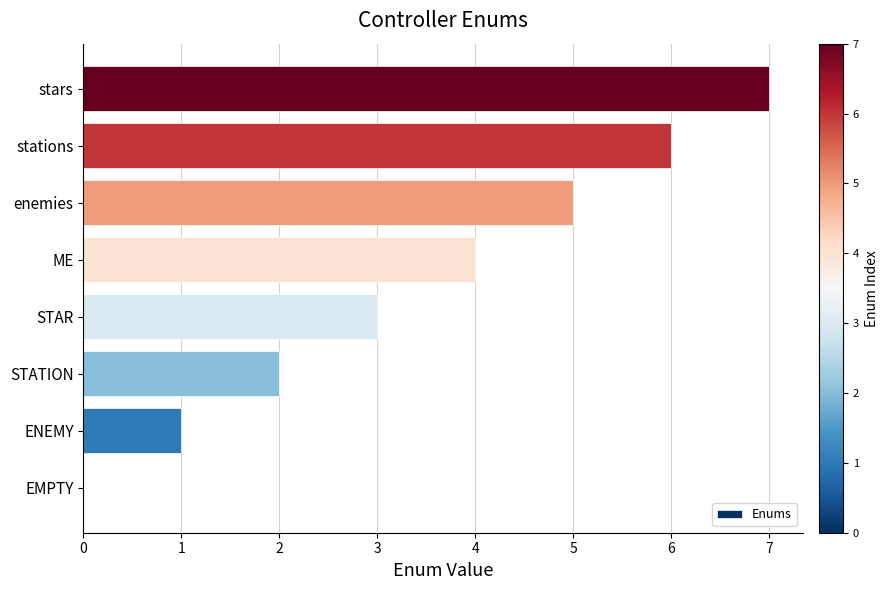

What is the change in value from EMPTY to STAR?

+3